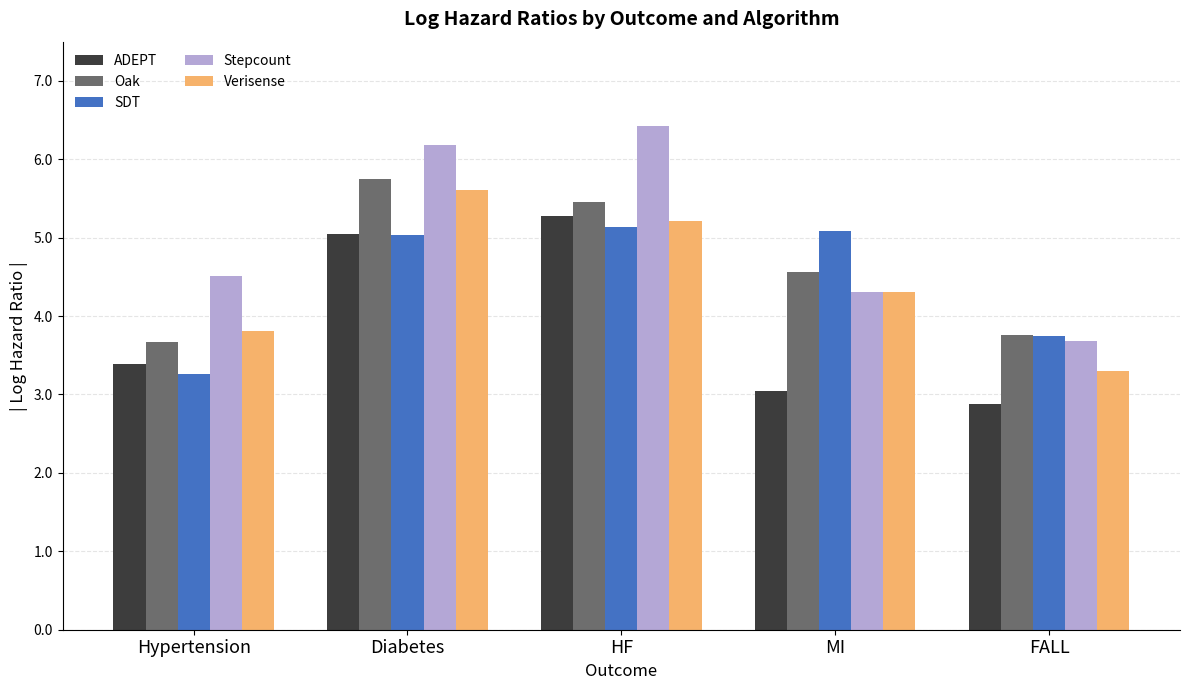

Reading left to right, extract all data points from this chart.

ADEPT: 3.4	5.0	5.3	3.0	2.9
Oak: 3.7	5.7	5.5	4.6	3.8
SDT: 3.3	5.0	5.1	5.1	3.8
Stepcount: 4.5	6.2	6.4	4.3	3.7
Verisense: 3.8	5.6	5.2	4.3	3.3